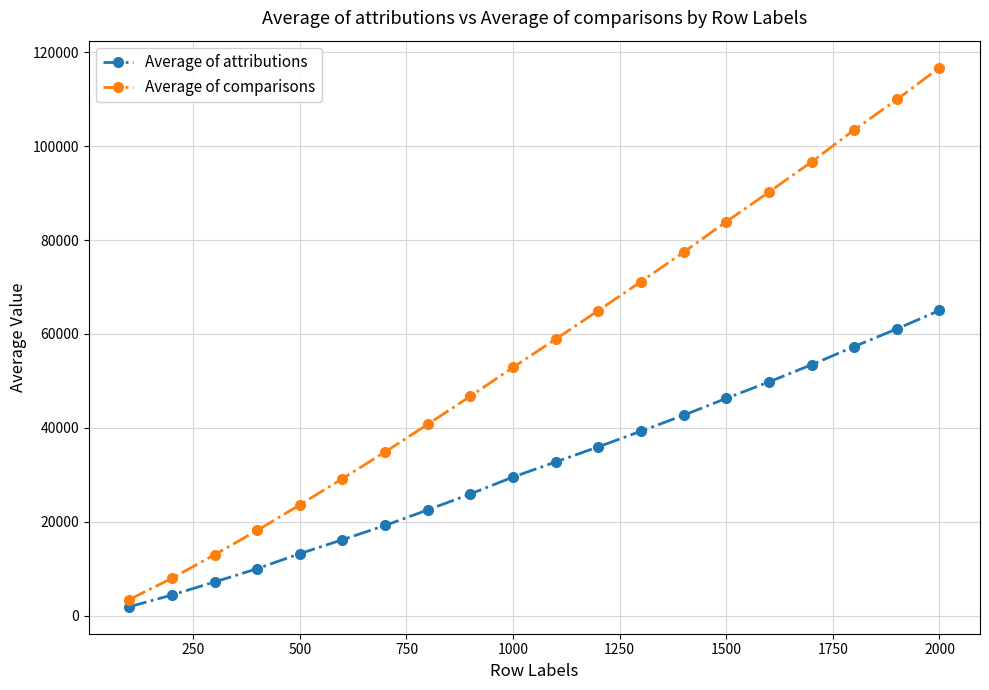

What is the difference between the maximum and minimum values in the Average of attributions series?

63057.0